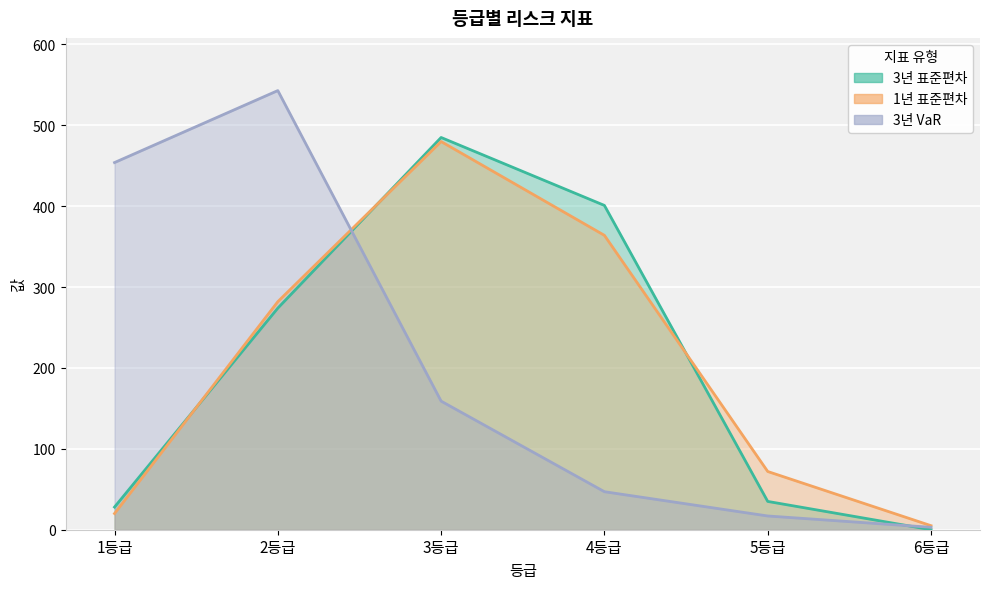

In 3년 VaR, how many points are higher than both neighbors (excluding endpoints)?

1